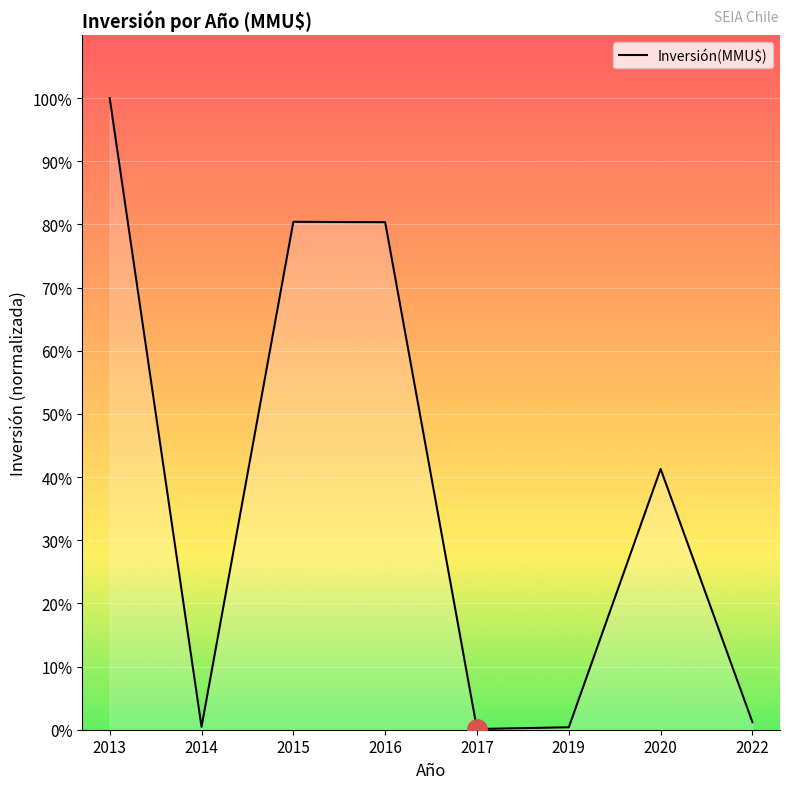

Is this an area chart (filled region under the line)?

Yes